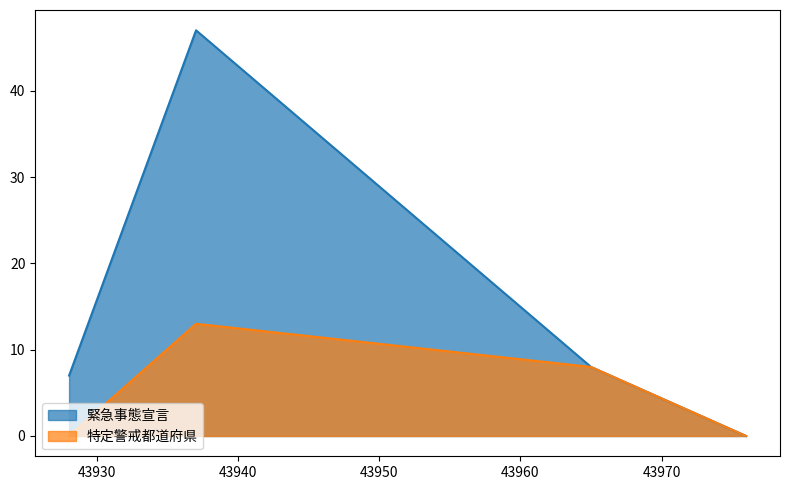

What is the value of the 緊急事態宣言 point at the 2nd from the left?

47